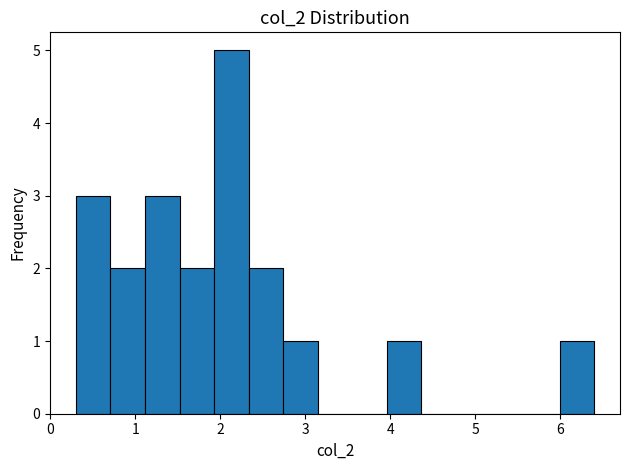

Reading left to right, transcribe this chart: for each bar, give the range it covers on the x-axis and its height. Neither the bar edges nor the heights are printed on the chart, so give them approximately, as read against the axes.

0.3 to 0.7: 3
0.7 to 1.1: 2
1.1 to 1.5: 3
1.5 to 1.9: 2
1.9 to 2.3: 5
2.3 to 2.7: 2
2.7 to 3.1: 1
3.1 to 3.6: 0
3.6 to 4.0: 0
4.0 to 4.4: 1
4.4 to 4.8: 0
4.8 to 5.2: 0
5.2 to 5.6: 0
5.6 to 6.0: 0
6.0 to 6.4: 1